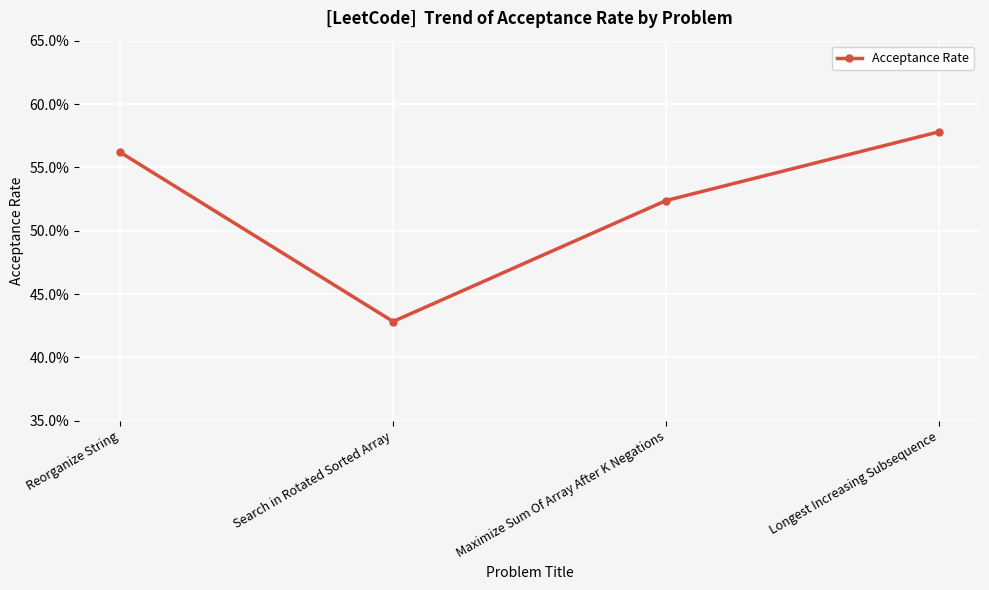

Is this an area chart (filled region under the line)?

No